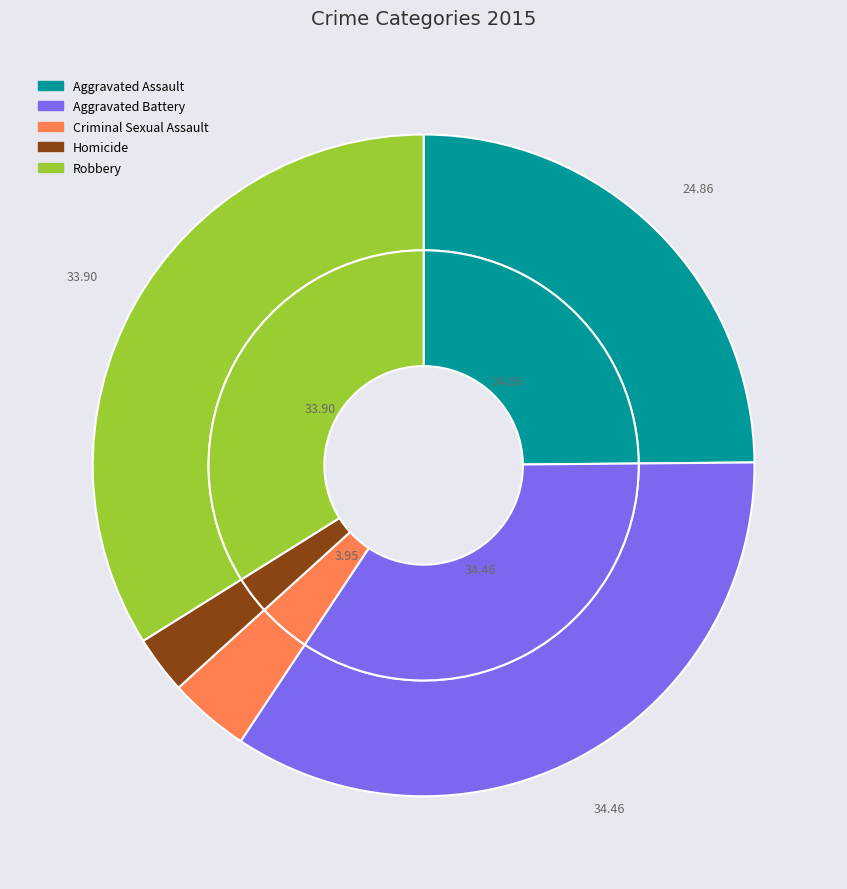

Is the sum of Criminal Sexual Assault and Aggravated Battery greater than half?

No